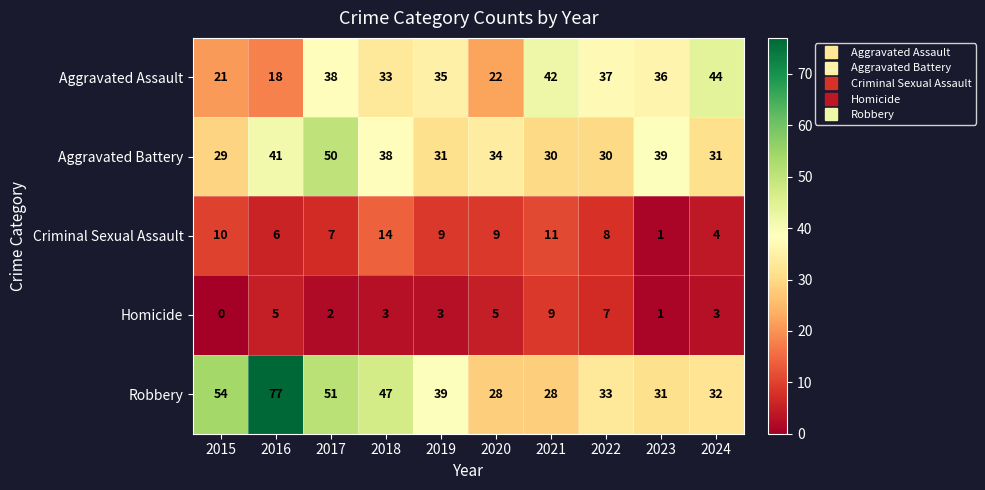

Which series changed the most between 2019 and 2024?

Aggravated Assault